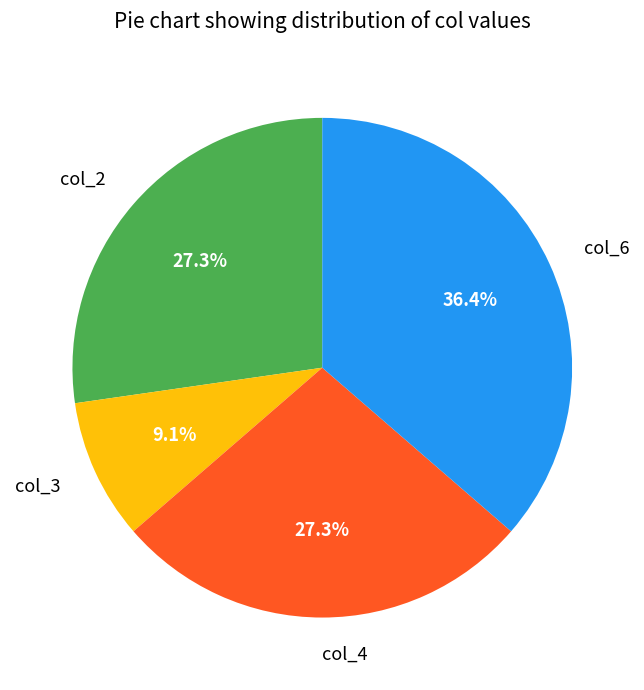

Which slice is the largest?

col_6